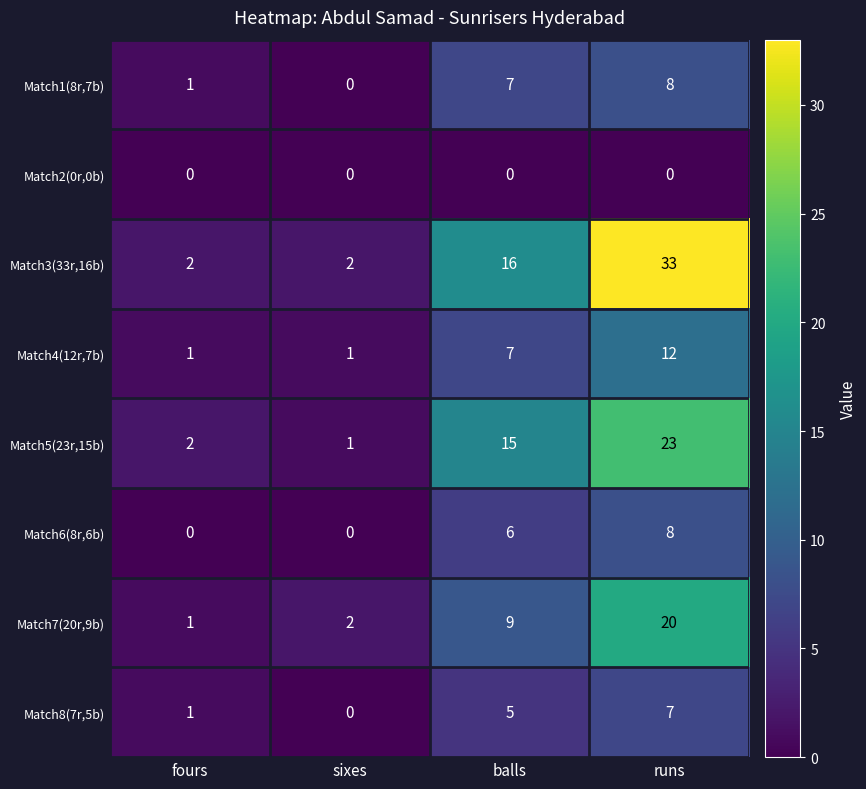

At how many categories does at least one series exceed 8?

2